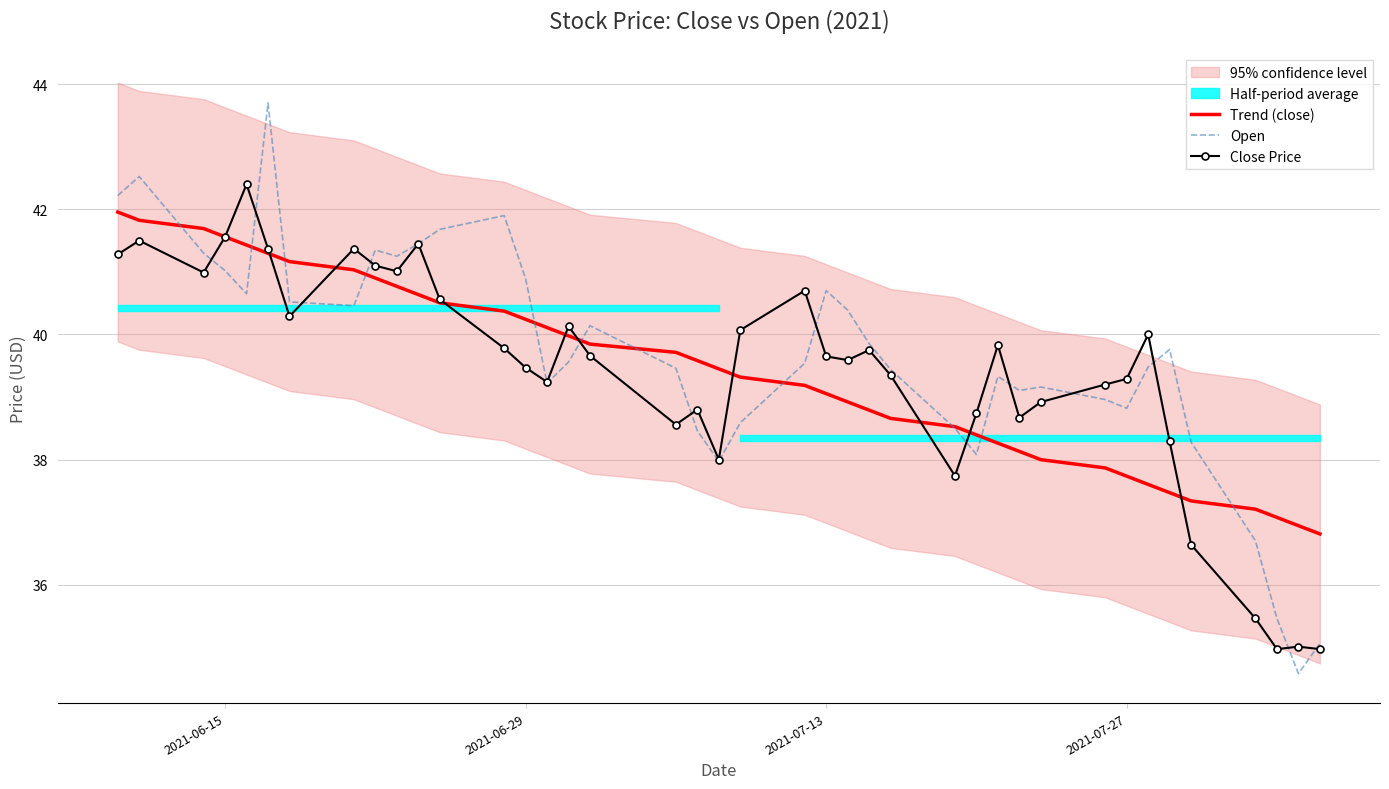

True or false: Trend (close) and Close Price intersect in this chart.

True